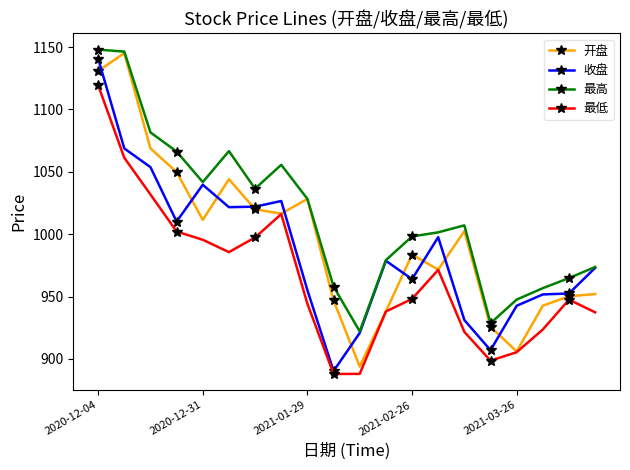

Rank the series by their average value, from lowest to highest.

最低, 收盘, 开盘, 最高